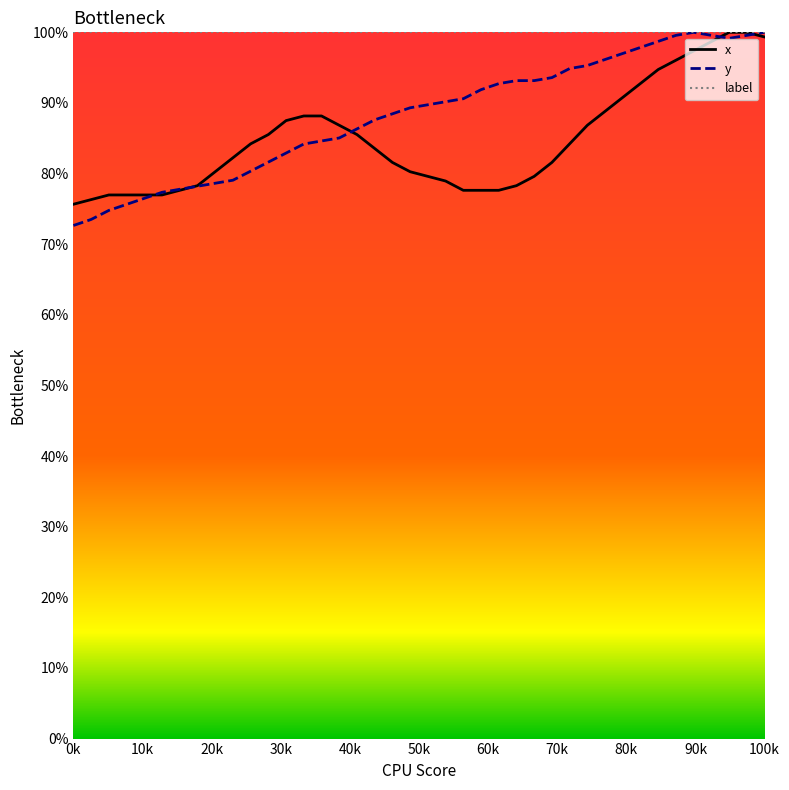

What is the lowest value of the label series?

100.0